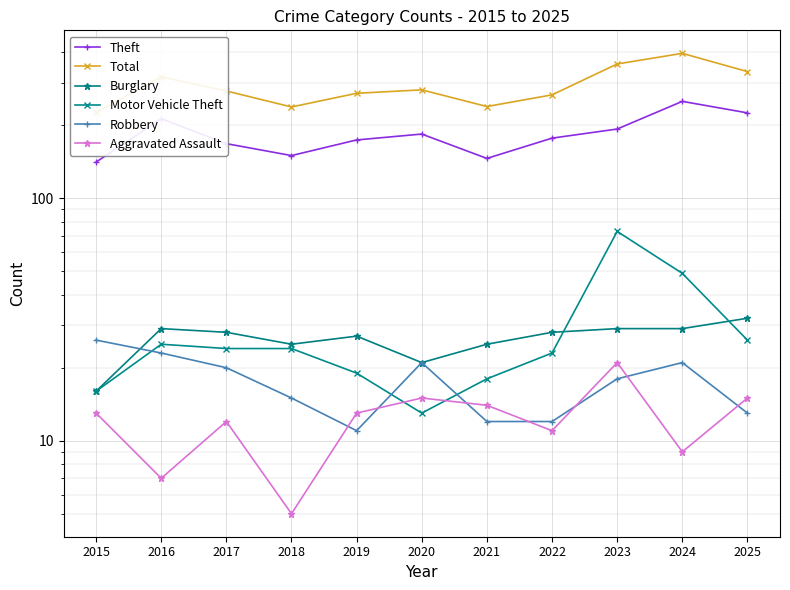

Between 2023 and 2015, which is larger?

2023